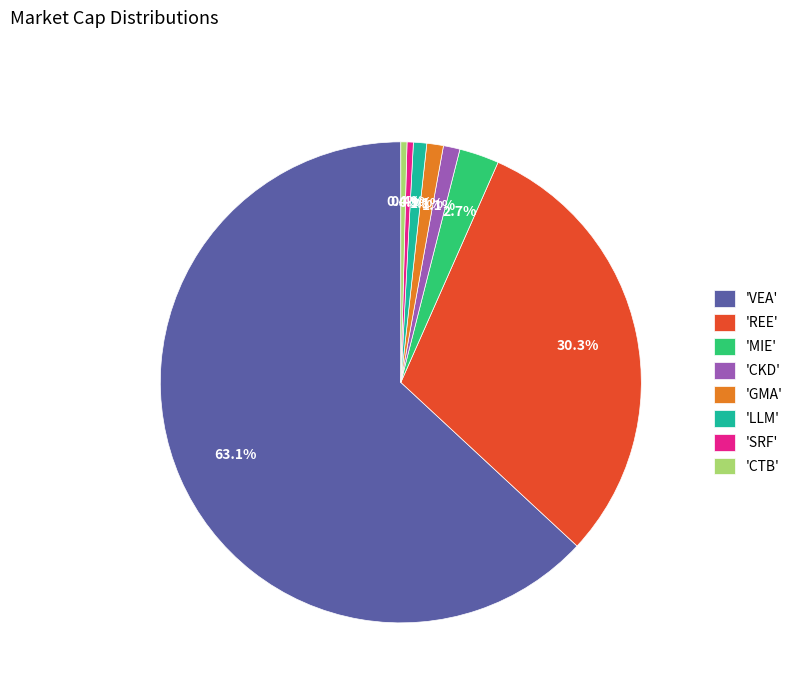

What is the largest slice in the pie chart?

'VEA'